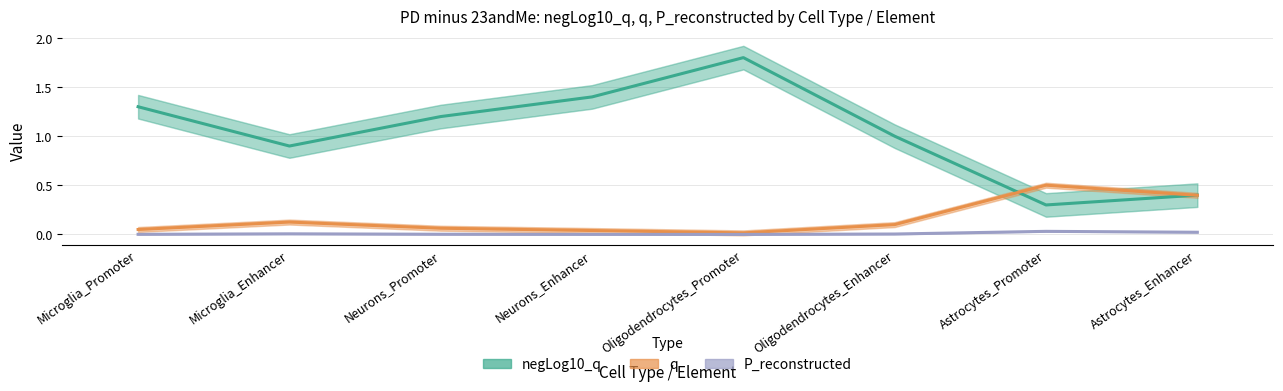

What is the value of the q point at the 6th from the left?

0.1